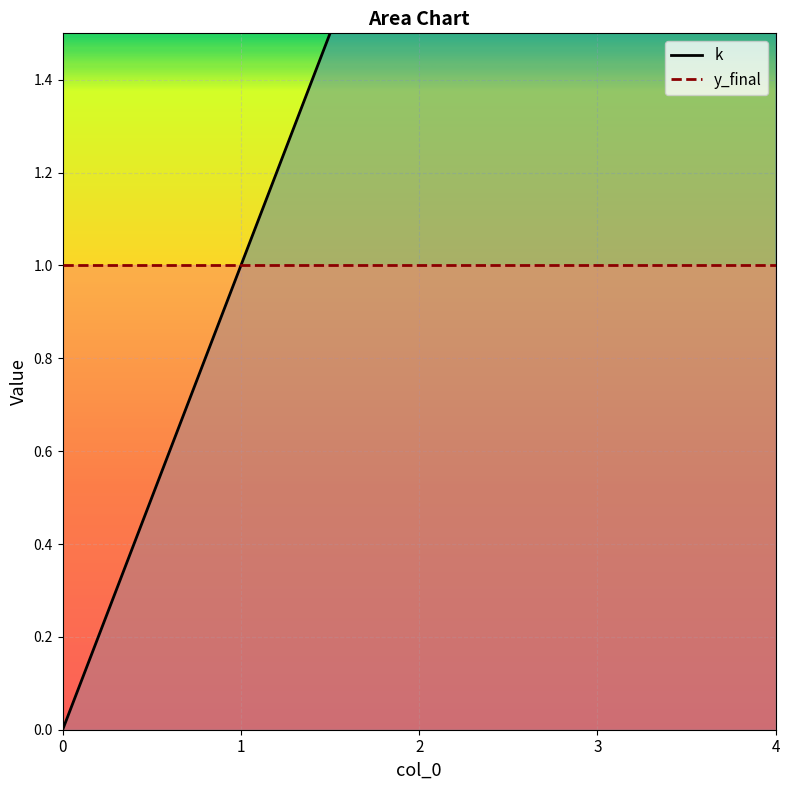

Rank the series at 0 from highest to lowest value.

y_final, k